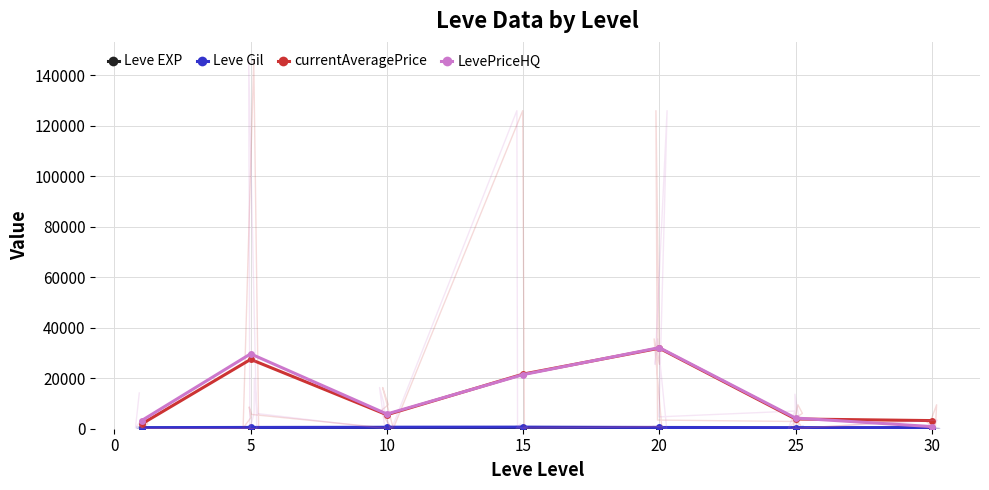

At which category does Leve Gil reach its first local valley?

20